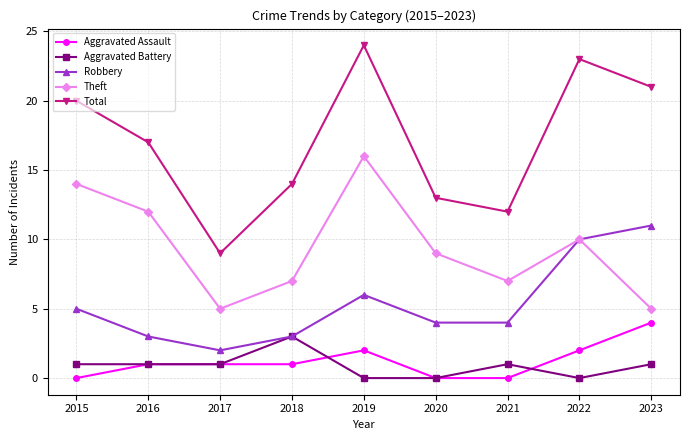

Between 2016 and 2019, which series saw the biggest shift?

Total